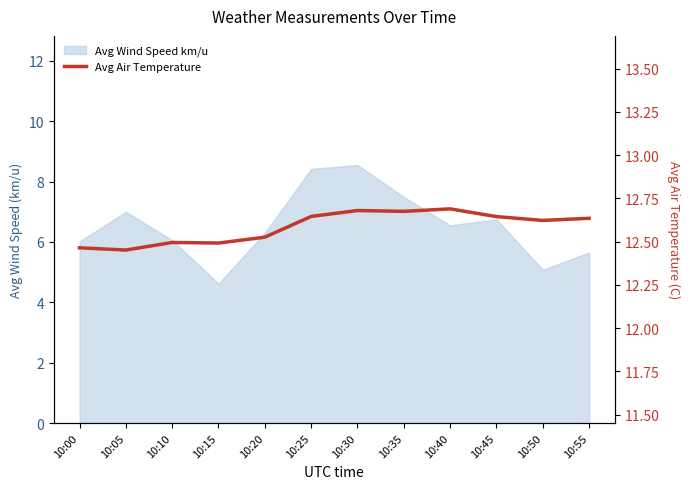

Reading right to left, list all the values displayed in this chart.

12.6	12.6	12.6	12.7	12.7	12.7	12.6	12.5	12.5	12.5	12.5	12.5